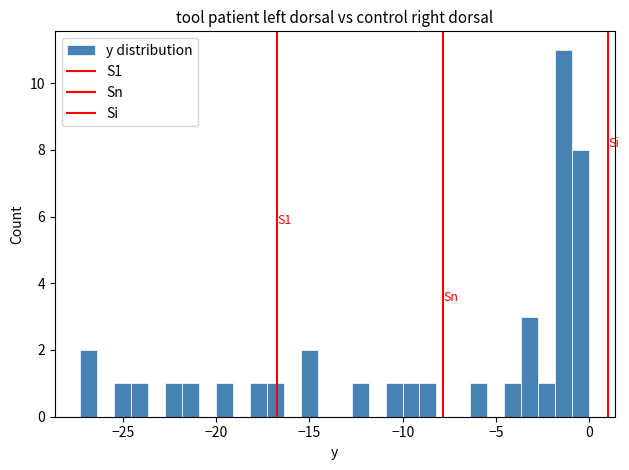

Around what value on the x-axis is the tallest bar? Give the approximate position of its centre, as read against the axis.

-1.5